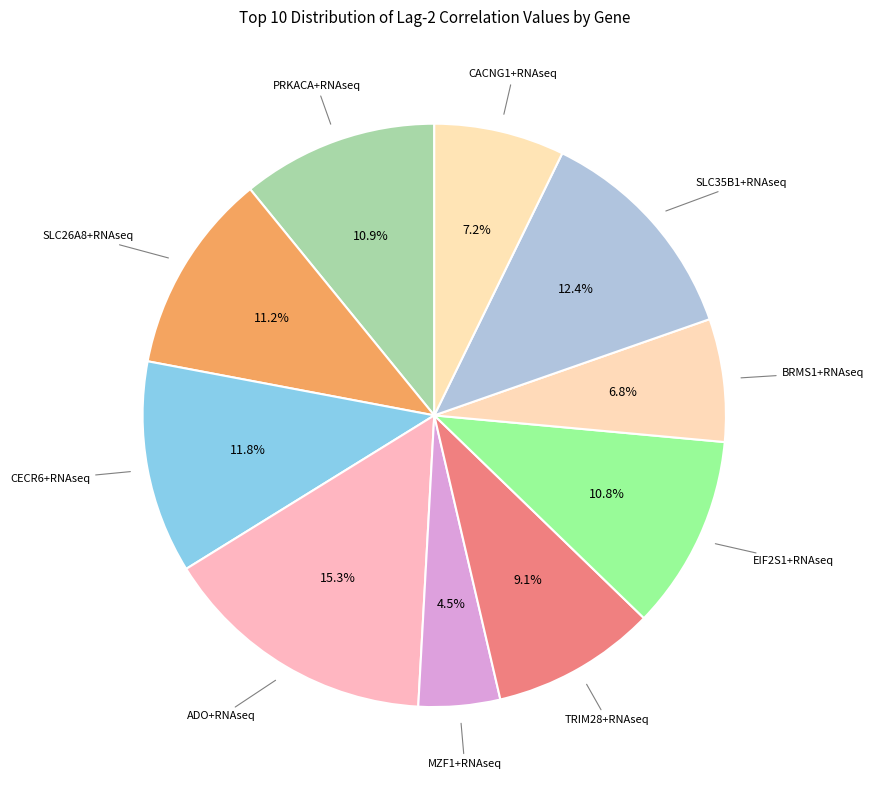

How many slices are in this pie chart?

10